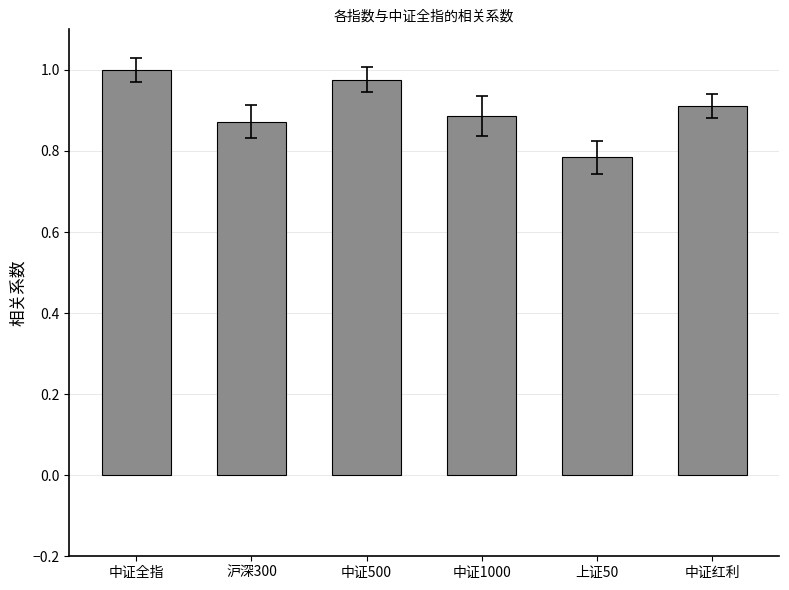

What is the label of the 1st bar from the right?

中证红利